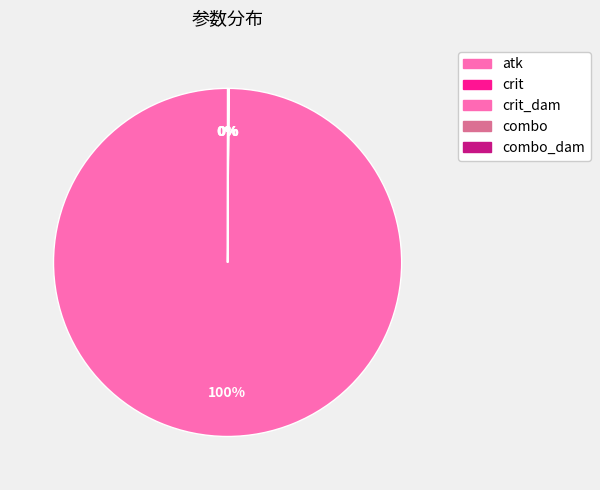

Count the number of slices in the pie.

5